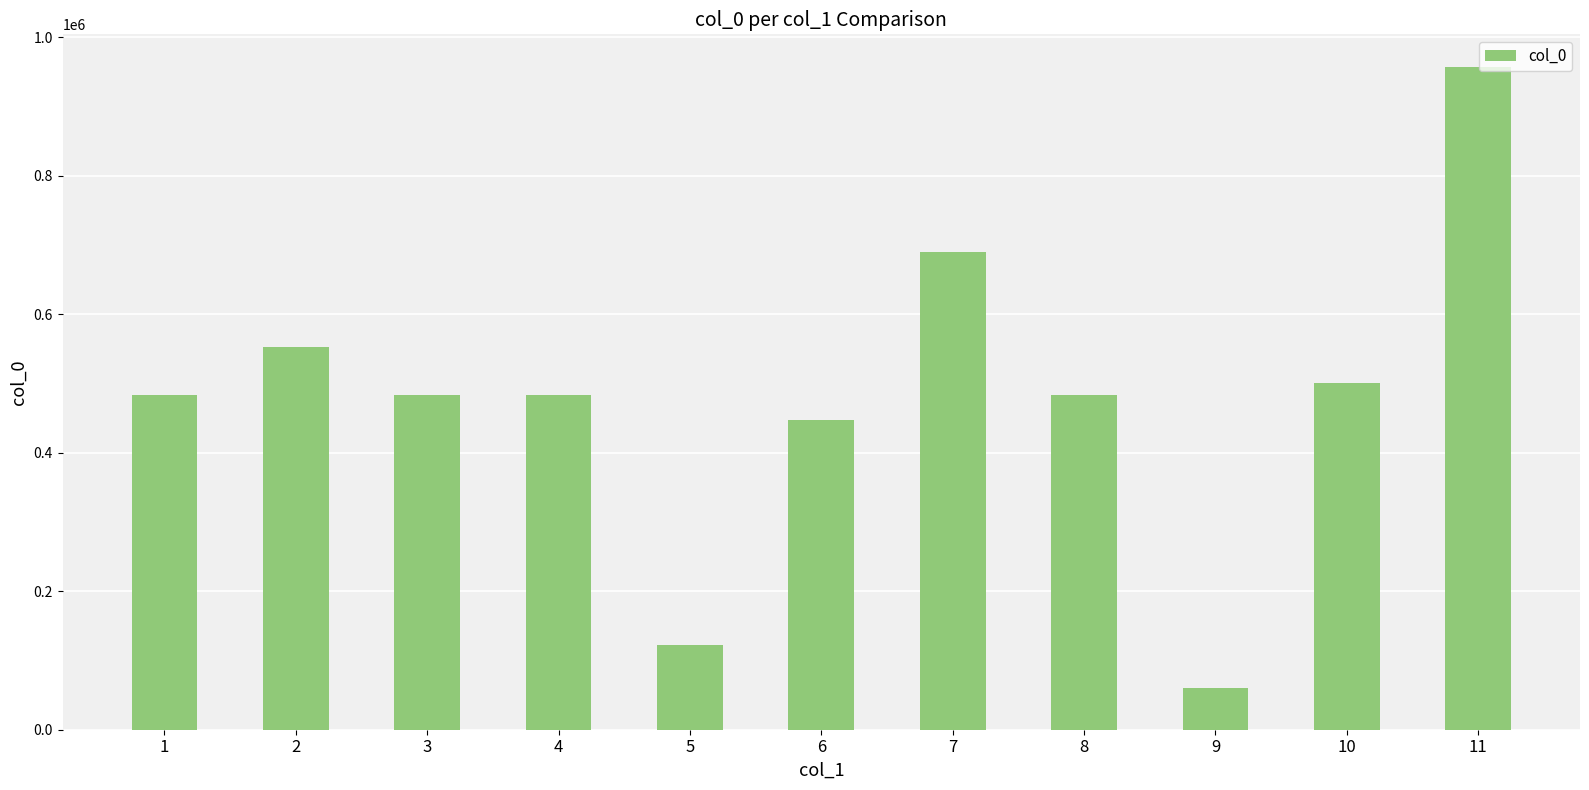

Is it true that the value at 8 is 484041?

True